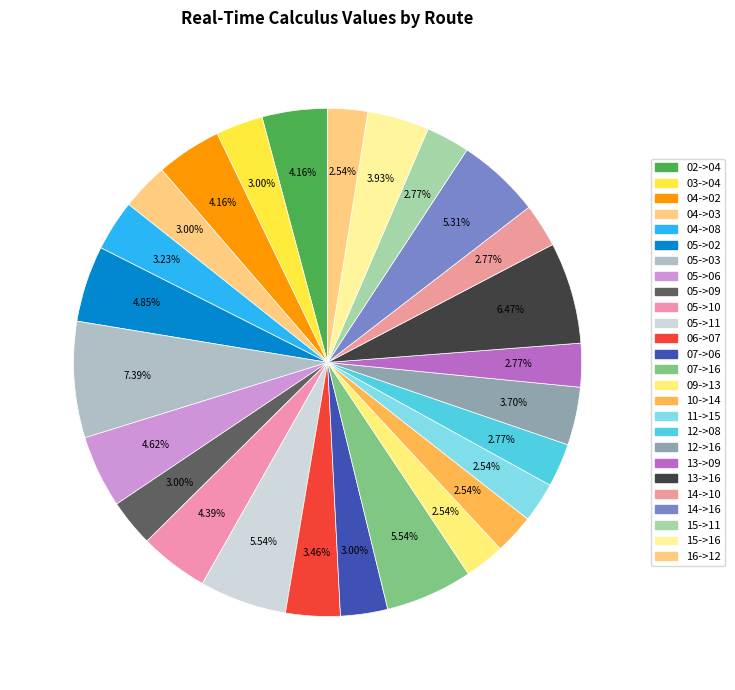

Which slice is the largest?

05->03